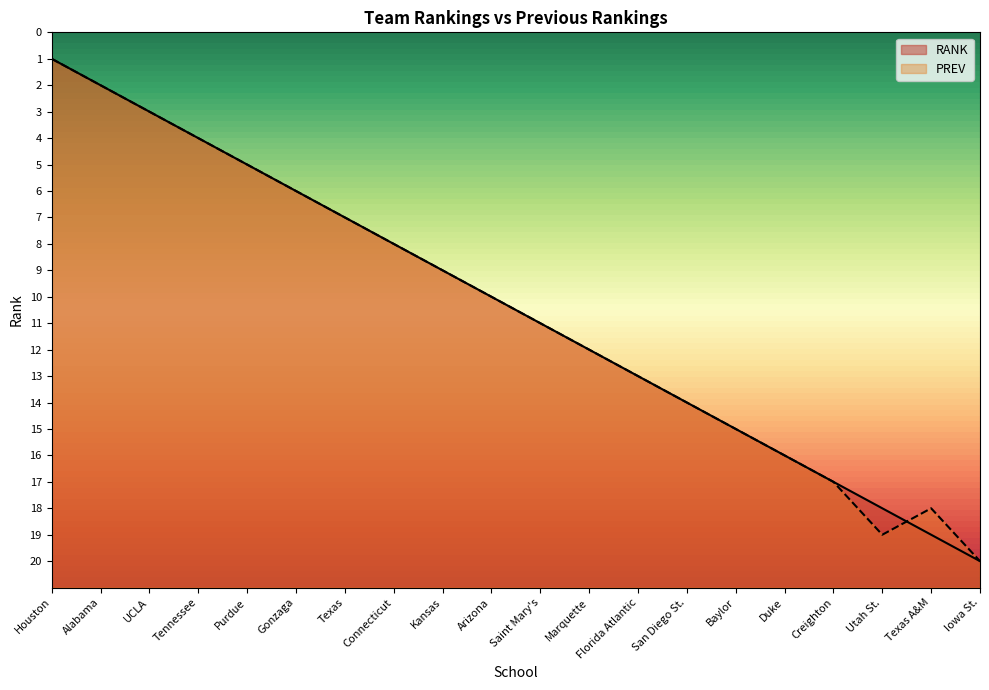

Which series ends up on top after the final intersection of RANK and PREV?

PREV